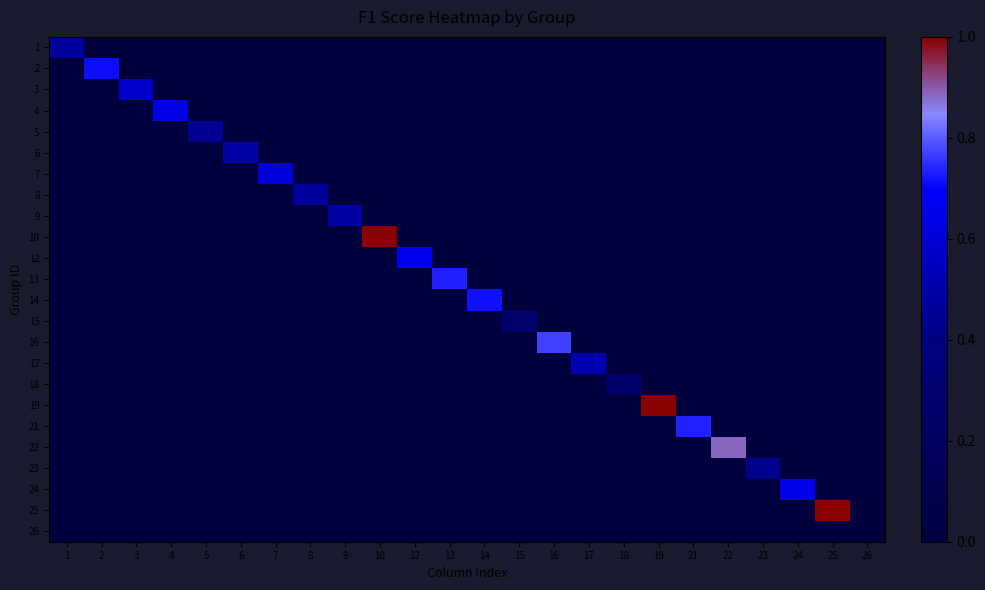

Reading right to left, extract all data points from this chart.

1: 26=0.0	25=0.0	24=0.0	23=0.0	22=0.0	21=0.0	19=0.0	18=0.0	17=0.0	16=0.0	15=0.0	14=0.0	13=0.0	12=0.0	10=0.0	9=0.0	8=0.0	7=0.0	6=0.0	5=0.0	4=0.0	3=0.0	2=0.0	1=0.5
2: 26=0.0	25=0.0	24=0.0	23=0.0	22=0.0	21=0.0	19=0.0	18=0.0	17=0.0	16=0.0	15=0.0	14=0.0	13=0.0	12=0.0	10=0.0	9=0.0	8=0.0	7=0.0	6=0.0	5=0.0	4=0.0	3=0.0	2=0.7	1=0.0
3: 26=0.0	25=0.0	24=0.0	23=0.0	22=0.0	21=0.0	19=0.0	18=0.0	17=0.0	16=0.0	15=0.0	14=0.0	13=0.0	12=0.0	10=0.0	9=0.0	8=0.0	7=0.0	6=0.0	5=0.0	4=0.0	3=0.6	2=0.0	1=0.0
4: 26=0.0	25=0.0	24=0.0	23=0.0	22=0.0	21=0.0	19=0.0	18=0.0	17=0.0	16=0.0	15=0.0	14=0.0	13=0.0	12=0.0	10=0.0	9=0.0	8=0.0	7=0.0	6=0.0	5=0.0	4=0.6	3=0.0	2=0.0	1=0.0
5: 26=0.0	25=0.0	24=0.0	23=0.0	22=0.0	21=0.0	19=0.0	18=0.0	17=0.0	16=0.0	15=0.0	14=0.0	13=0.0	12=0.0	10=0.0	9=0.0	8=0.0	7=0.0	6=0.0	5=0.4	4=0.0	3=0.0	2=0.0	1=0.0
6: 26=0.0	25=0.0	24=0.0	23=0.0	22=0.0	21=0.0	19=0.0	18=0.0	17=0.0	16=0.0	15=0.0	14=0.0	13=0.0	12=0.0	10=0.0	9=0.0	8=0.0	7=0.0	6=0.5	5=0.0	4=0.0	3=0.0	2=0.0	1=0.0
7: 26=0.0	25=0.0	24=0.0	23=0.0	22=0.0	21=0.0	19=0.0	18=0.0	17=0.0	16=0.0	15=0.0	14=0.0	13=0.0	12=0.0	10=0.0	9=0.0	8=0.0	7=0.6	6=0.0	5=0.0	4=0.0	3=0.0	2=0.0	1=0.0
8: 26=0.0	25=0.0	24=0.0	23=0.0	22=0.0	21=0.0	19=0.0	18=0.0	17=0.0	16=0.0	15=0.0	14=0.0	13=0.0	12=0.0	10=0.0	9=0.0	8=0.5	7=0.0	6=0.0	5=0.0	4=0.0	3=0.0	2=0.0	1=0.0
9: 26=0.0	25=0.0	24=0.0	23=0.0	22=0.0	21=0.0	19=0.0	18=0.0	17=0.0	16=0.0	15=0.0	14=0.0	13=0.0	12=0.0	10=0.0	9=0.5	8=0.0	7=0.0	6=0.0	5=0.0	4=0.0	3=0.0	2=0.0	1=0.0
10: 26=0.0	25=0.0	24=0.0	23=0.0	22=0.0	21=0.0	19=0.0	18=0.0	17=0.0	16=0.0	15=0.0	14=0.0	13=0.0	12=0.0	10=1.0	9=0.0	8=0.0	7=0.0	6=0.0	5=0.0	4=0.0	3=0.0	2=0.0	1=0.0
12: 26=0.0	25=0.0	24=0.0	23=0.0	22=0.0	21=0.0	19=0.0	18=0.0	17=0.0	16=0.0	15=0.0	14=0.0	13=0.0	12=0.7	10=0.0	9=0.0	8=0.0	7=0.0	6=0.0	5=0.0	4=0.0	3=0.0	2=0.0	1=0.0
13: 26=0.0	25=0.0	24=0.0	23=0.0	22=0.0	21=0.0	19=0.0	18=0.0	17=0.0	16=0.0	15=0.0	14=0.0	13=0.7	12=0.0	10=0.0	9=0.0	8=0.0	7=0.0	6=0.0	5=0.0	4=0.0	3=0.0	2=0.0	1=0.0
14: 26=0.0	25=0.0	24=0.0	23=0.0	22=0.0	21=0.0	19=0.0	18=0.0	17=0.0	16=0.0	15=0.0	14=0.7	13=0.0	12=0.0	10=0.0	9=0.0	8=0.0	7=0.0	6=0.0	5=0.0	4=0.0	3=0.0	2=0.0	1=0.0
15: 26=0.0	25=0.0	24=0.0	23=0.0	22=0.0	21=0.0	19=0.0	18=0.0	17=0.0	16=0.0	15=0.3	14=0.0	13=0.0	12=0.0	10=0.0	9=0.0	8=0.0	7=0.0	6=0.0	5=0.0	4=0.0	3=0.0	2=0.0	1=0.0
16: 26=0.0	25=0.0	24=0.0	23=0.0	22=0.0	21=0.0	19=0.0	18=0.0	17=0.0	16=0.8	15=0.0	14=0.0	13=0.0	12=0.0	10=0.0	9=0.0	8=0.0	7=0.0	6=0.0	5=0.0	4=0.0	3=0.0	2=0.0	1=0.0
17: 26=0.0	25=0.0	24=0.0	23=0.0	22=0.0	21=0.0	19=0.0	18=0.0	17=0.5	16=0.0	15=0.0	14=0.0	13=0.0	12=0.0	10=0.0	9=0.0	8=0.0	7=0.0	6=0.0	5=0.0	4=0.0	3=0.0	2=0.0	1=0.0
18: 26=0.0	25=0.0	24=0.0	23=0.0	22=0.0	21=0.0	19=0.0	18=0.3	17=0.0	16=0.0	15=0.0	14=0.0	13=0.0	12=0.0	10=0.0	9=0.0	8=0.0	7=0.0	6=0.0	5=0.0	4=0.0	3=0.0	2=0.0	1=0.0
19: 26=0.0	25=0.0	24=0.0	23=0.0	22=0.0	21=0.0	19=1.0	18=0.0	17=0.0	16=0.0	15=0.0	14=0.0	13=0.0	12=0.0	10=0.0	9=0.0	8=0.0	7=0.0	6=0.0	5=0.0	4=0.0	3=0.0	2=0.0	1=0.0
21: 26=0.0	25=0.0	24=0.0	23=0.0	22=0.0	21=0.7	19=0.0	18=0.0	17=0.0	16=0.0	15=0.0	14=0.0	13=0.0	12=0.0	10=0.0	9=0.0	8=0.0	7=0.0	6=0.0	5=0.0	4=0.0	3=0.0	2=0.0	1=0.0
22: 26=0.0	25=0.0	24=0.0	23=0.0	22=0.9	21=0.0	19=0.0	18=0.0	17=0.0	16=0.0	15=0.0	14=0.0	13=0.0	12=0.0	10=0.0	9=0.0	8=0.0	7=0.0	6=0.0	5=0.0	4=0.0	3=0.0	2=0.0	1=0.0
23: 26=0.0	25=0.0	24=0.0	23=0.4	22=0.0	21=0.0	19=0.0	18=0.0	17=0.0	16=0.0	15=0.0	14=0.0	13=0.0	12=0.0	10=0.0	9=0.0	8=0.0	7=0.0	6=0.0	5=0.0	4=0.0	3=0.0	2=0.0	1=0.0
24: 26=0.0	25=0.0	24=0.7	23=0.0	22=0.0	21=0.0	19=0.0	18=0.0	17=0.0	16=0.0	15=0.0	14=0.0	13=0.0	12=0.0	10=0.0	9=0.0	8=0.0	7=0.0	6=0.0	5=0.0	4=0.0	3=0.0	2=0.0	1=0.0
25: 26=0.0	25=1.0	24=0.0	23=0.0	22=0.0	21=0.0	19=0.0	18=0.0	17=0.0	16=0.0	15=0.0	14=0.0	13=0.0	12=0.0	10=0.0	9=0.0	8=0.0	7=0.0	6=0.0	5=0.0	4=0.0	3=0.0	2=0.0	1=0.0
26: 26=0.0	25=0.0	24=0.0	23=0.0	22=0.0	21=0.0	19=0.0	18=0.0	17=0.0	16=0.0	15=0.0	14=0.0	13=0.0	12=0.0	10=0.0	9=0.0	8=0.0	7=0.0	6=0.0	5=0.0	4=0.0	3=0.0	2=0.0	1=0.0